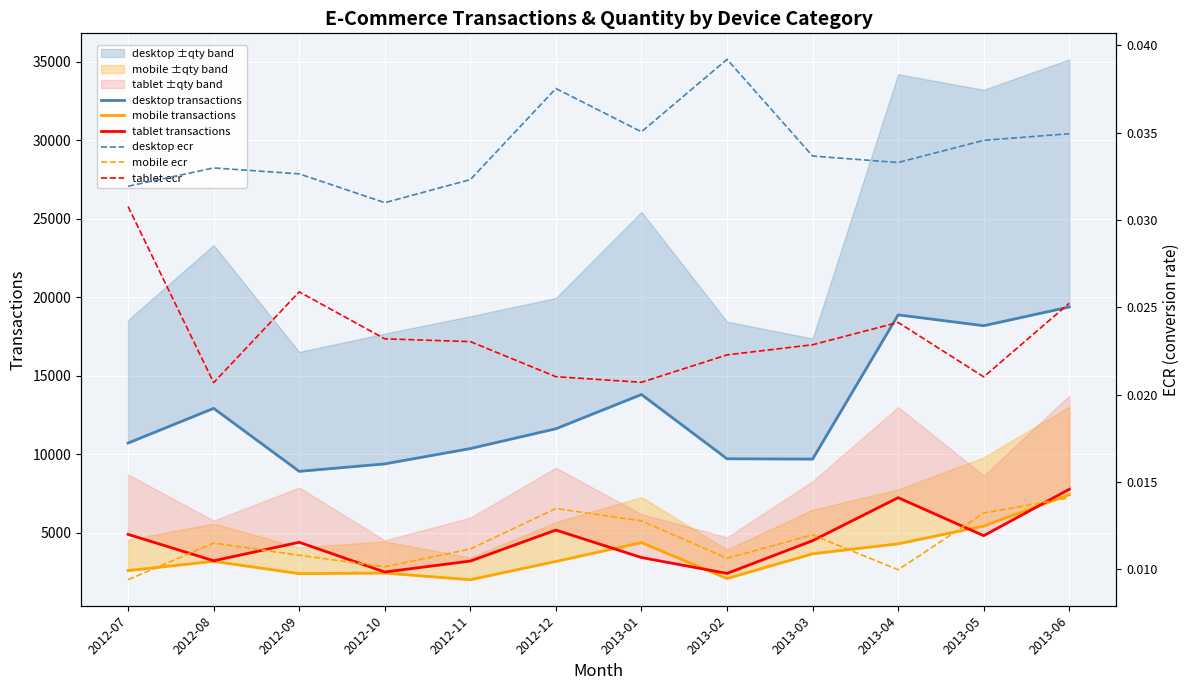

What is the label of the 11th point from the left?

2013-05